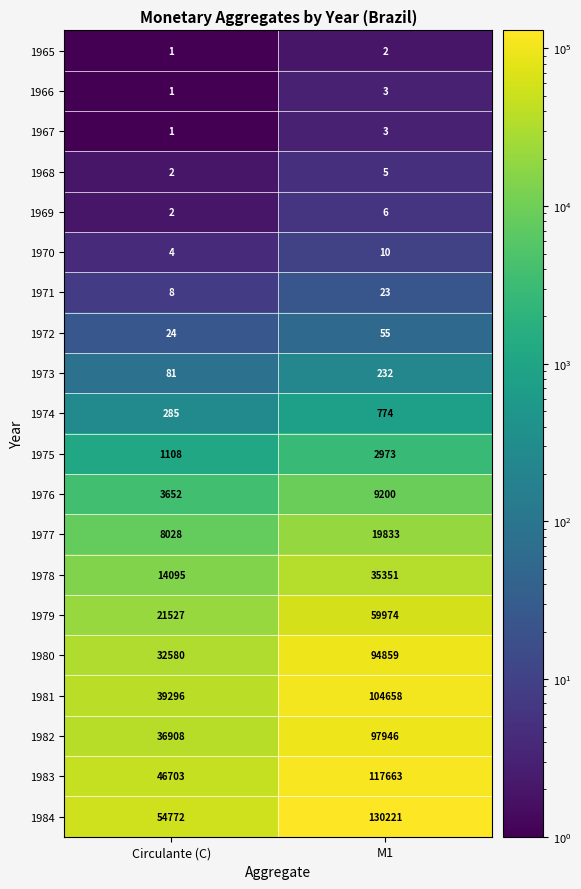

The 1969 series shows 10 at M1. True or false?

False